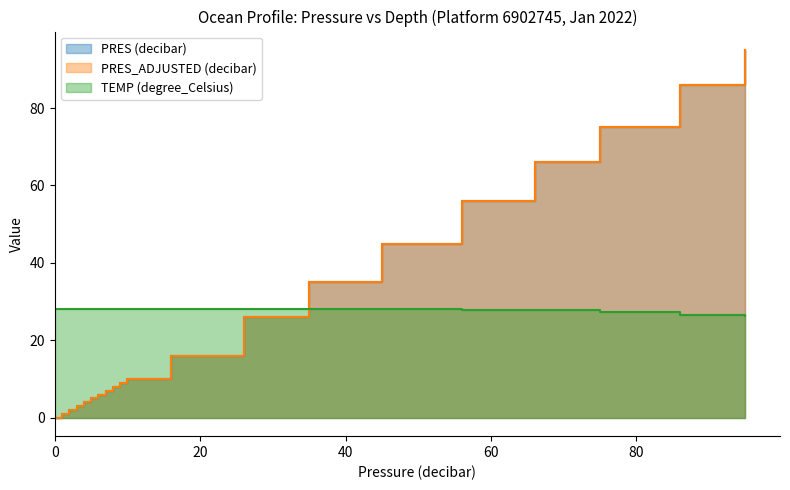

Where is PRES (decibar) nearest to the value 47?

45